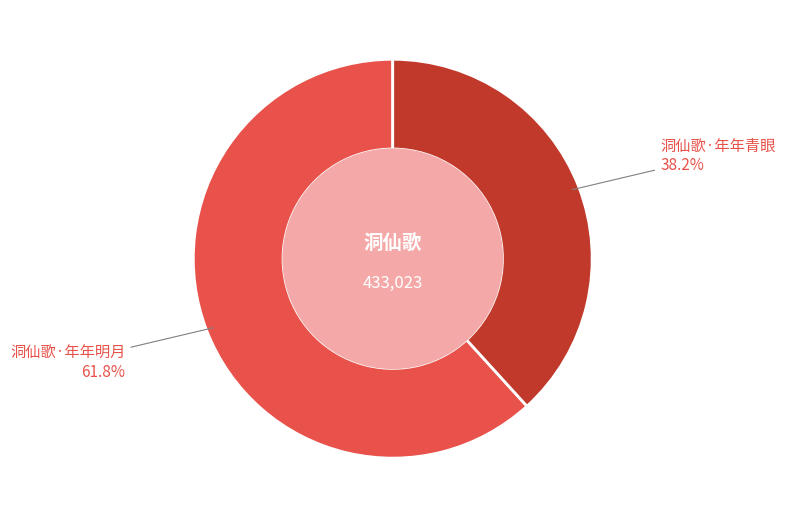

Does any single category account for the majority?

Yes